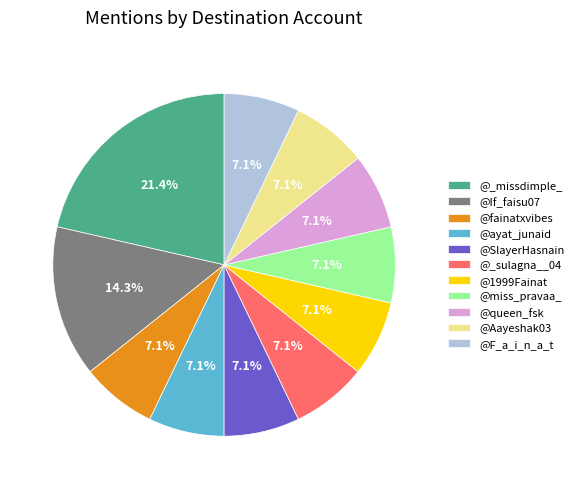

What is the largest slice in the pie chart?

@_missdimple_